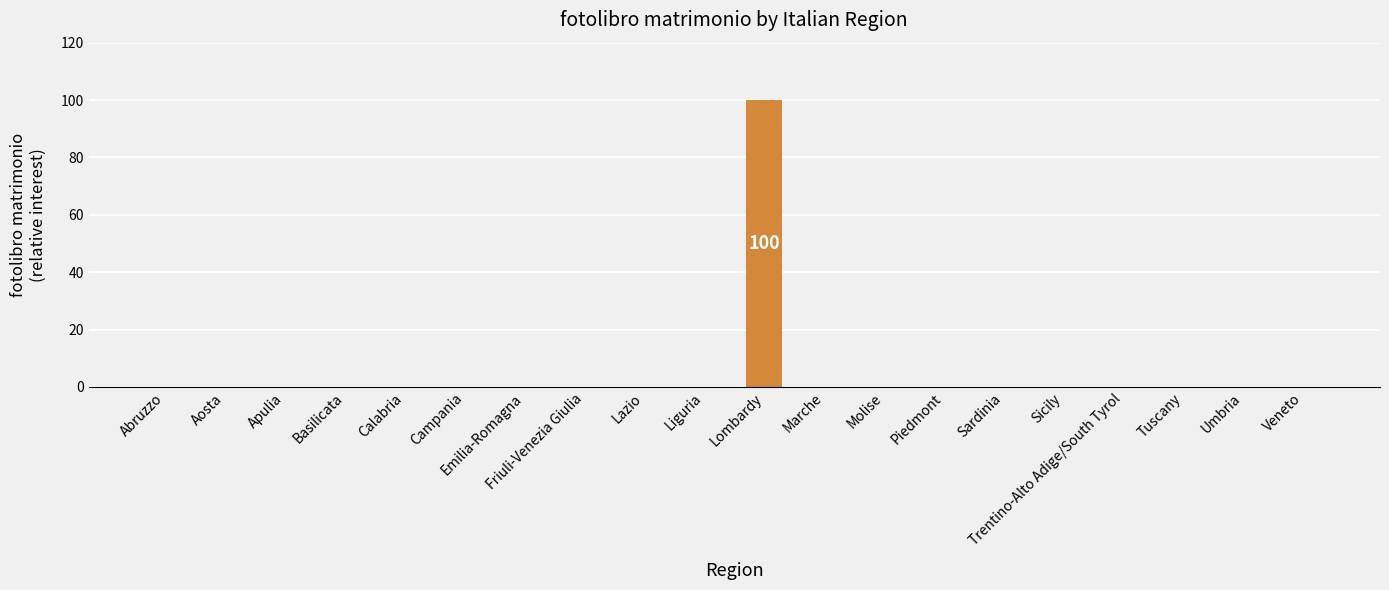

What is the average value?

5